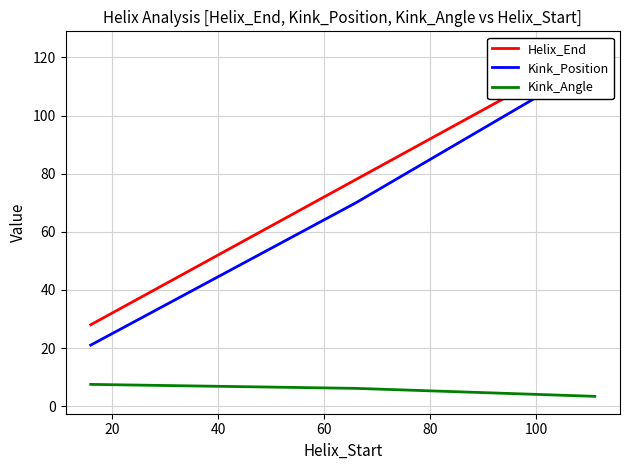

What is the maximum value for Kink_Angle?

7.5